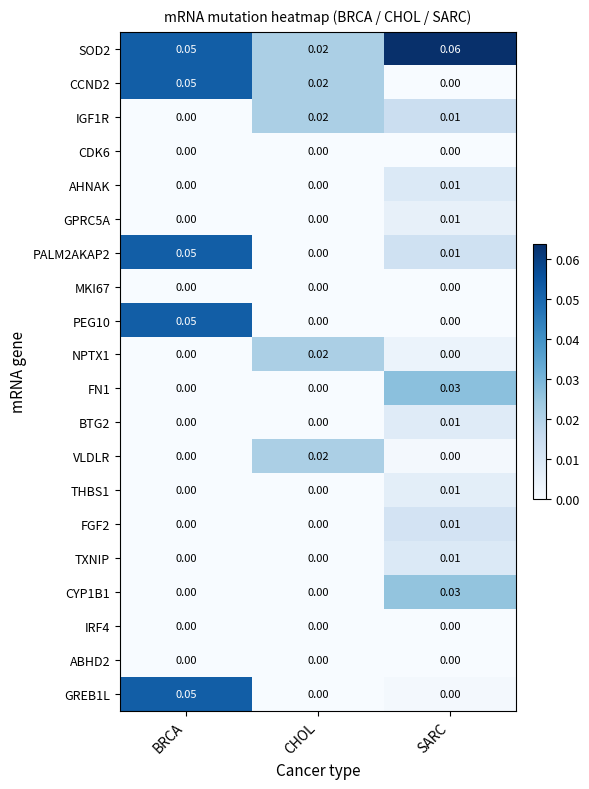

At which category is the sum across all series the highest?

BRCA